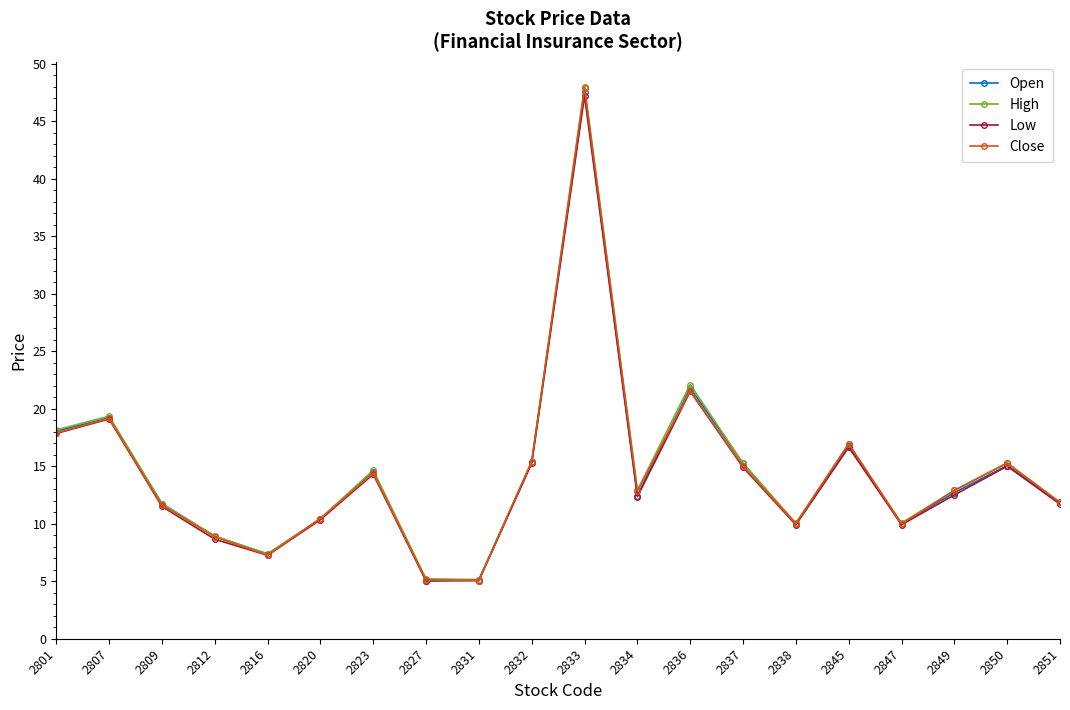

What is the lowest value of the Close series?

5.1